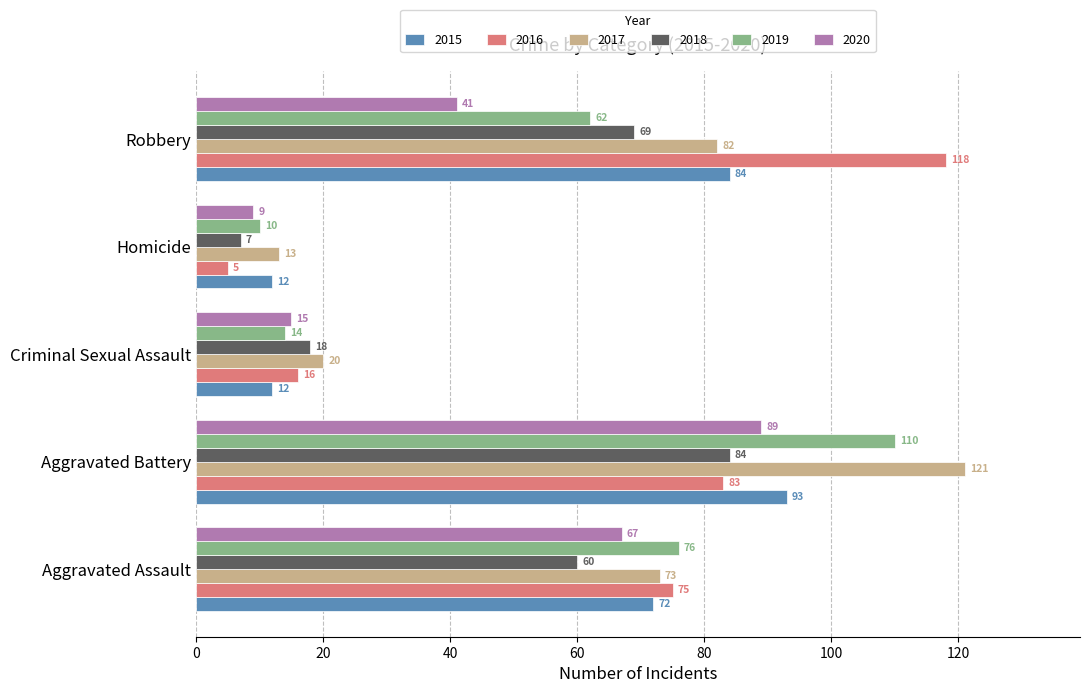

What is the difference between the second highest and second lowest values in the 2018 series?

51